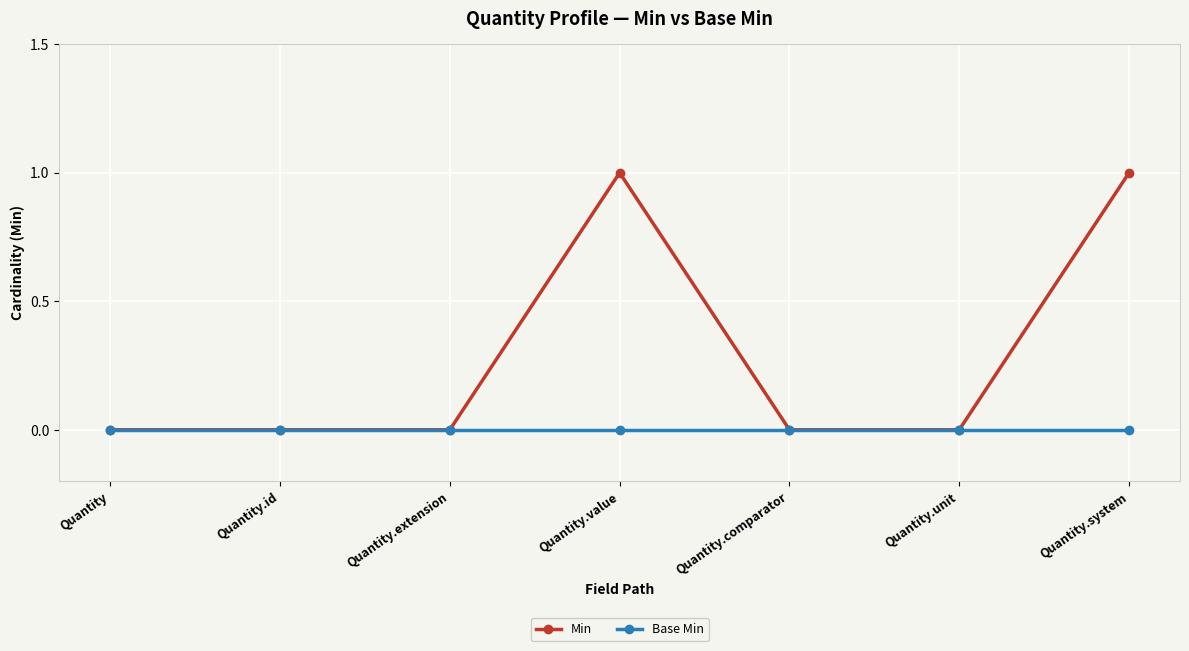

Between Quantity.extension and Quantity.system, which series saw the biggest shift?

Min